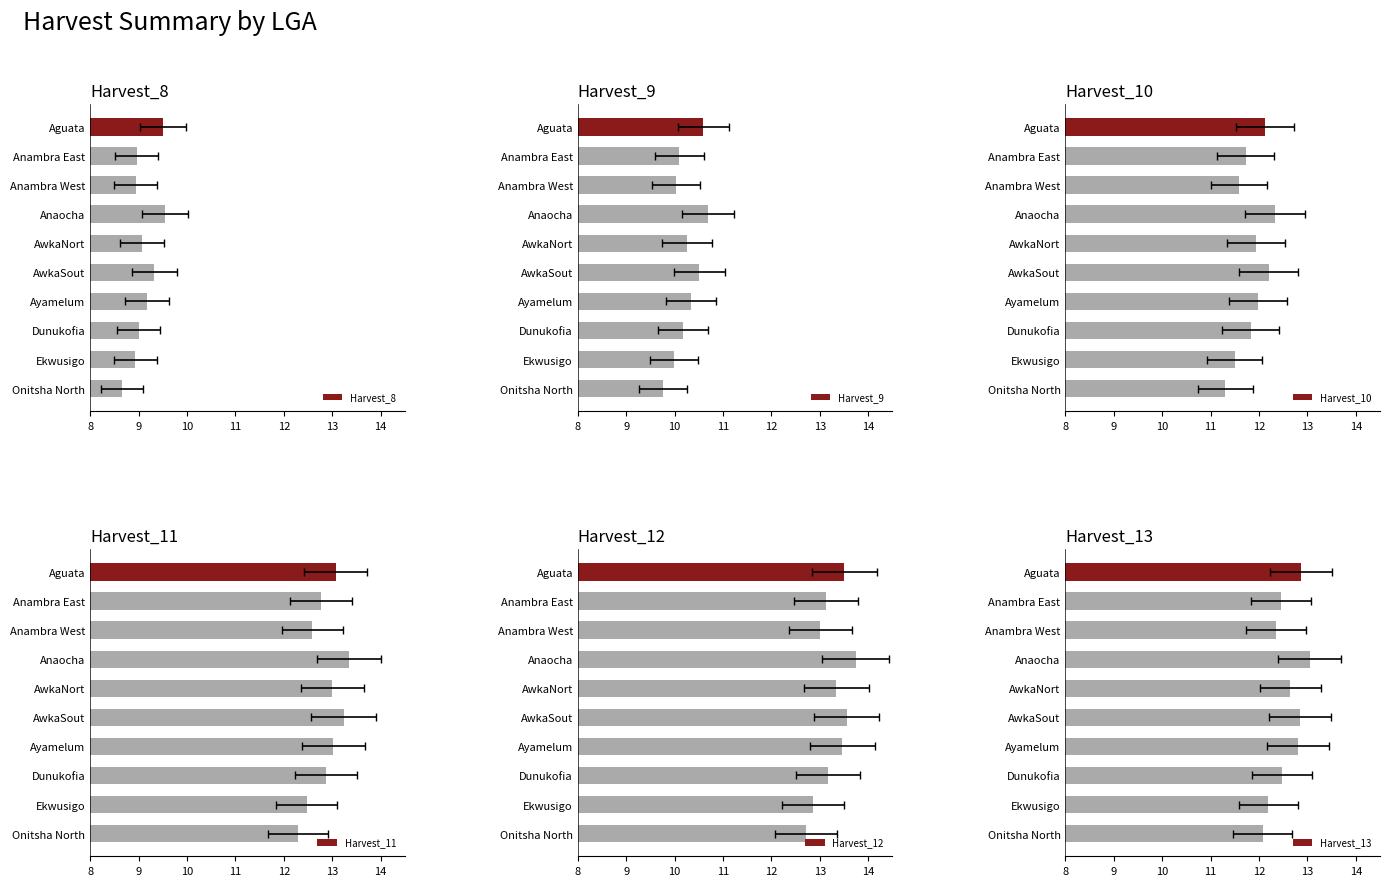

What is the maximum value for Harvest_13?

13.0